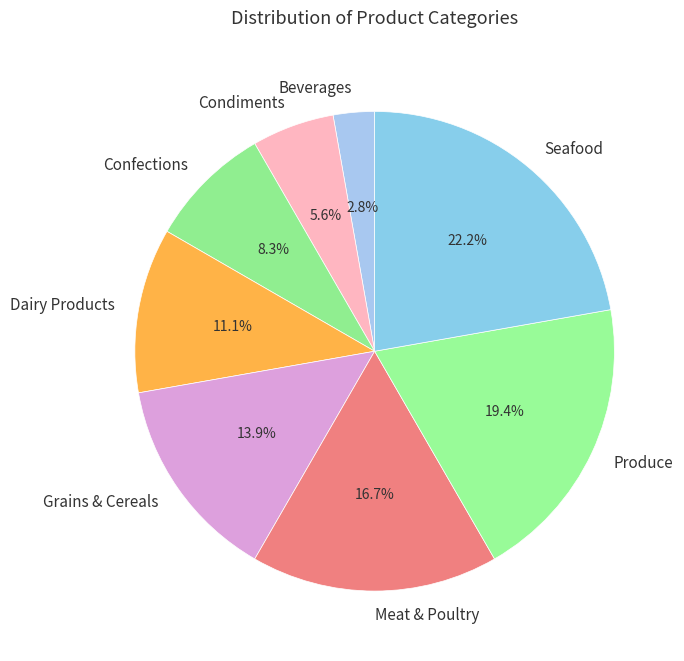

Which category has the biggest portion of the pie?

Seafood